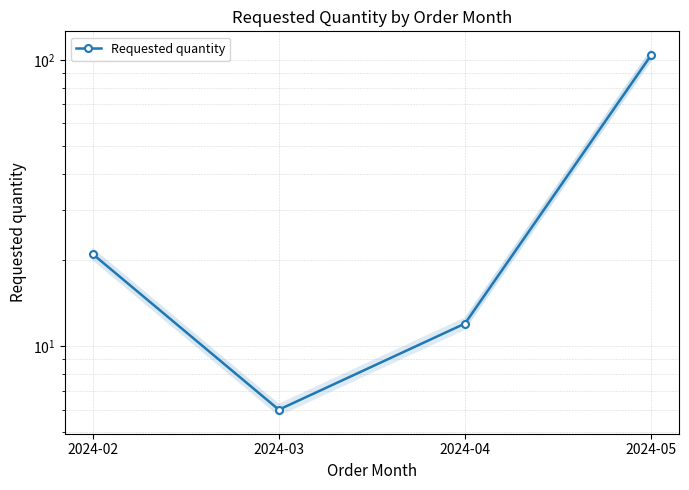

What is the value of the 1st point from the left?

21